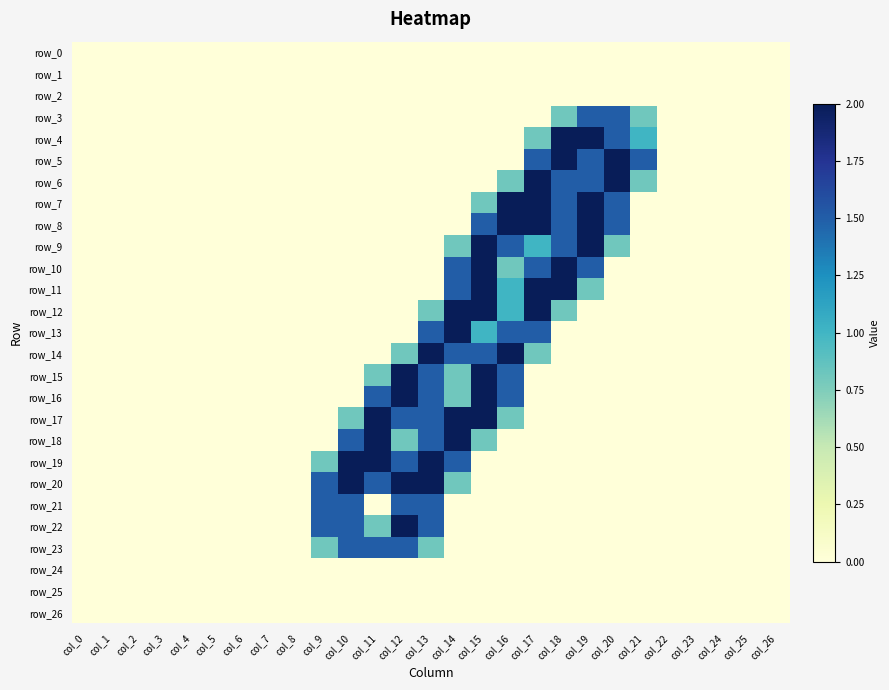

True or false: row_17 has a value of 0.8 at col_10.

True